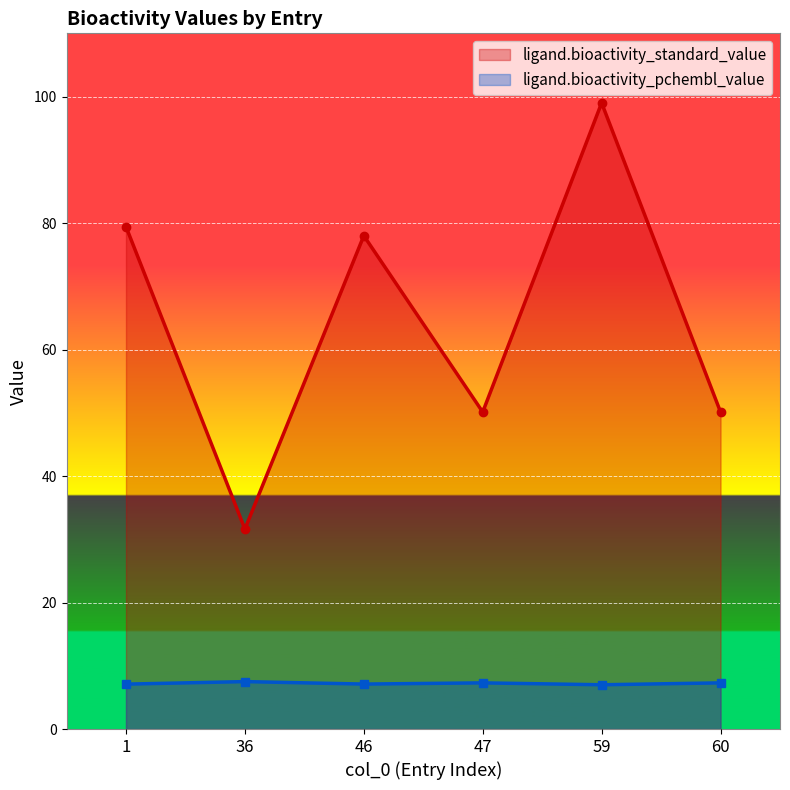

Which series has the largest total across all categories?

ligand.bioactivity_standard_value